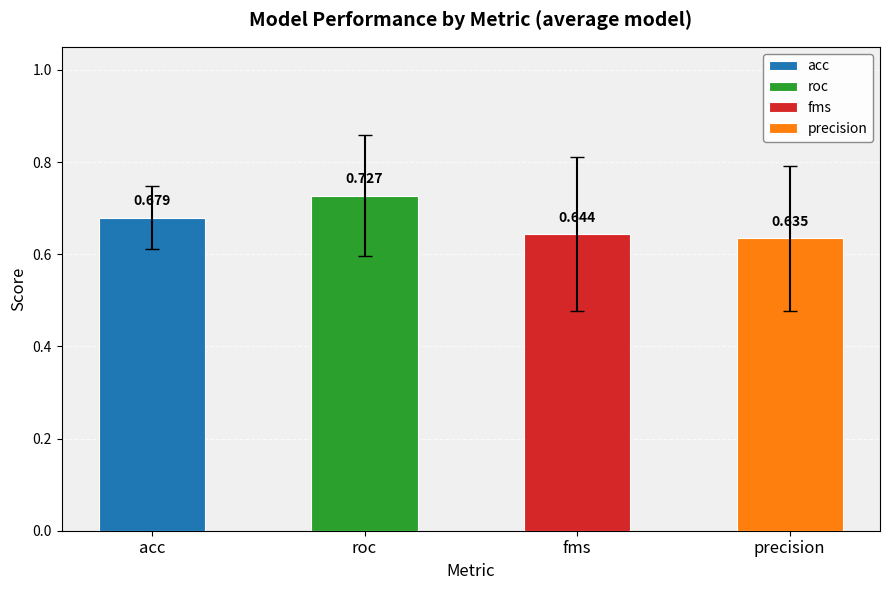

At 7, list the series in order from smallest to largest.

precision, fms, acc, roc